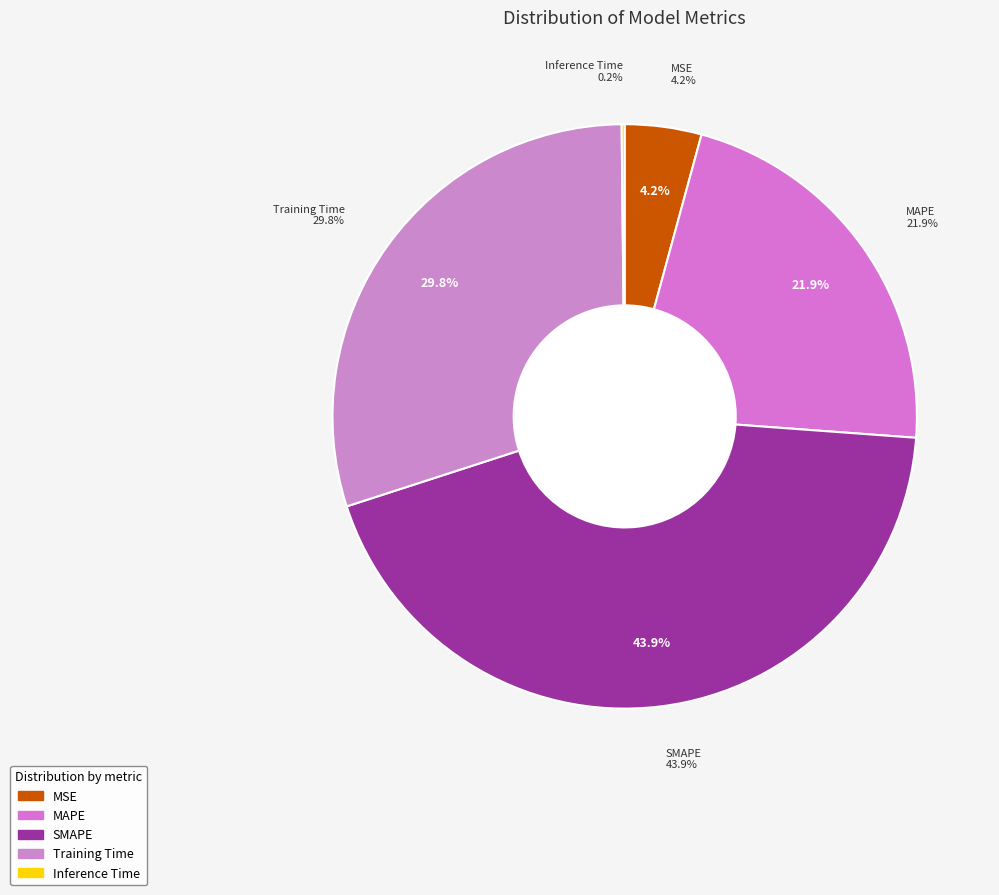

Rank the categories by value from highest to lowest.

SMAPE, Training Time, MAPE, MSE, Inference Time